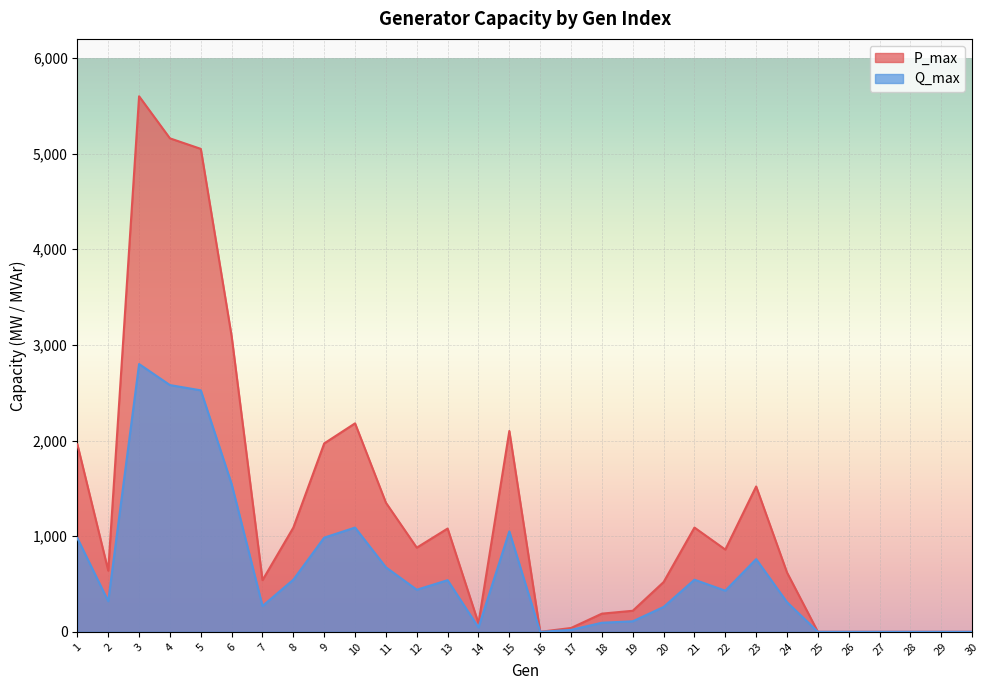

What is the difference between the Q_max values at 30 and 4?

2580